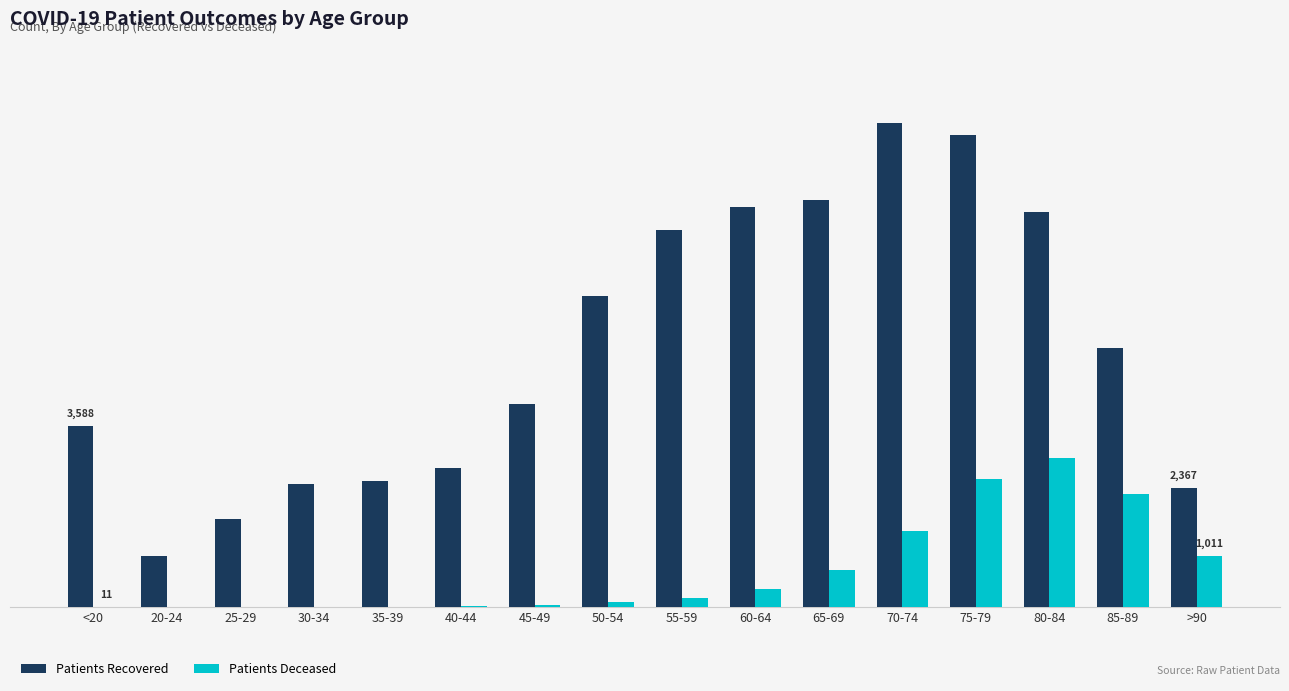

Are the bars horizontal?

No